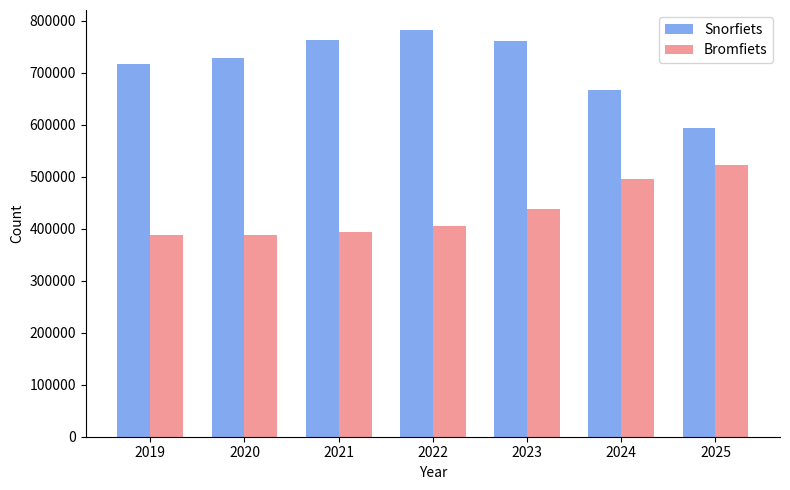

What is the difference between the maximum and minimum values in the Bromfiets series?

135041